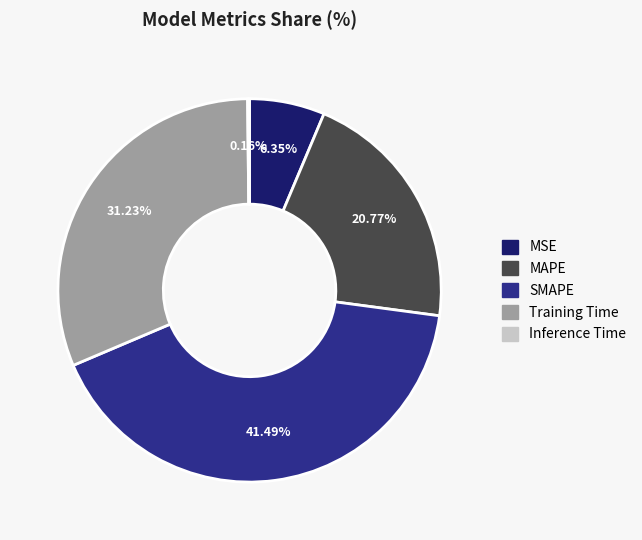

To the nearest percent, what is the combined percentage of SMAPE and Training Time?

73%